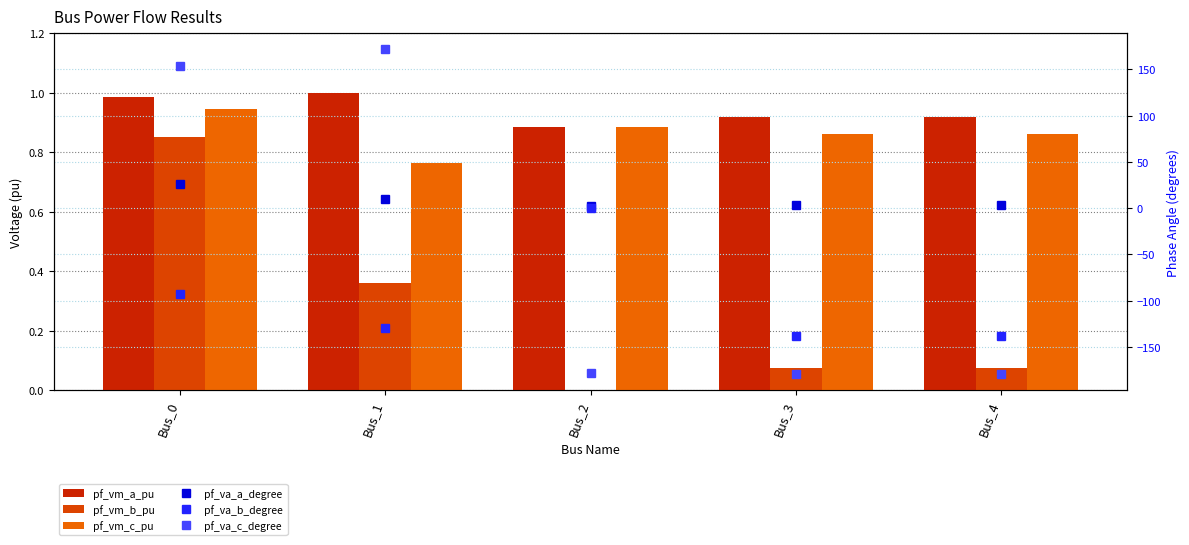

At which category is the sum across all series the highest?

Bus_0